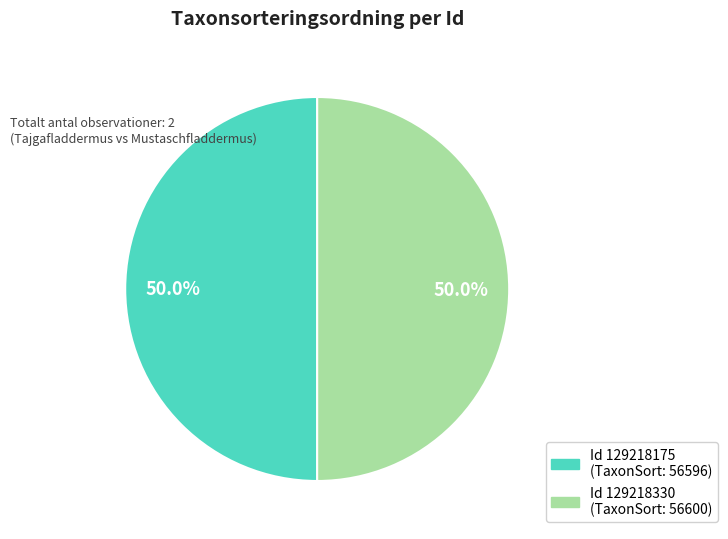

Rank the categories by value from highest to lowest.

129218330, 129218175